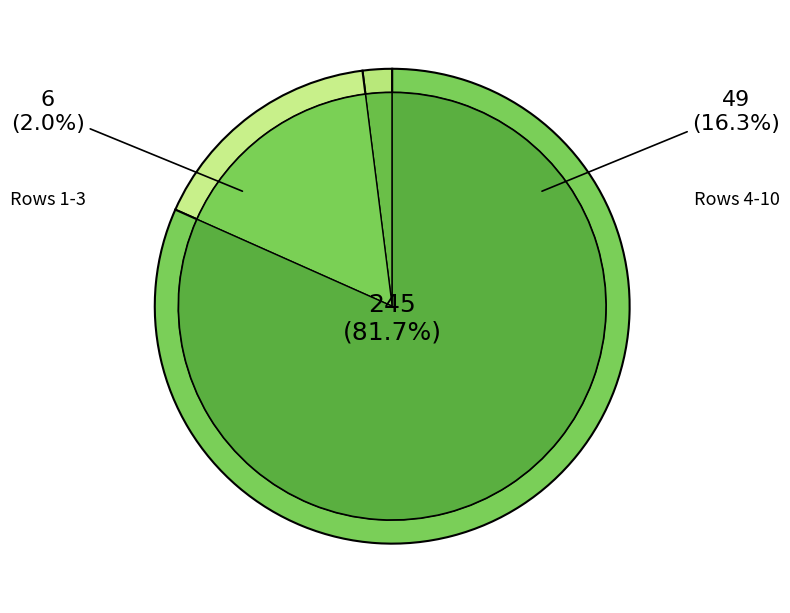

Which has a higher value, 10 or 3?

10